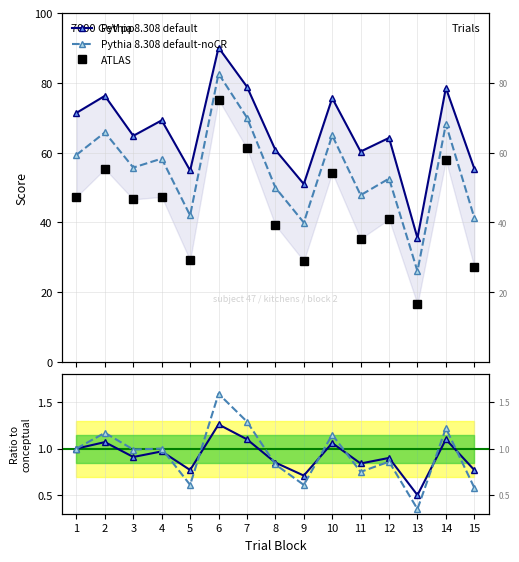

Reading right to left, extract all data points from this chart.

Pythia 8.308 default: 15=0.8	14=1.1	13=0.5	12=0.9	11=0.8	10=1.1	9=0.7	8=0.8	7=1.1	6=1.3	5=0.8	4=1.0	3=0.9	2=1.1	1=1.0
Pythia 8.308 default-noCR: 15=0.6	14=1.2	13=0.3	12=0.9	11=0.8	10=1.1	9=0.6	8=0.8	7=1.3	6=1.6	5=0.6	4=1.0	3=1.0	2=1.2	1=1.0
ATLAS: 15=27.3	14=57.8	13=16.5	12=40.9	11=35.3	10=54.3	9=28.9	8=39.2	7=61.2	6=75.2	5=29.1	4=47.4	3=46.6	2=55.3	1=47.3